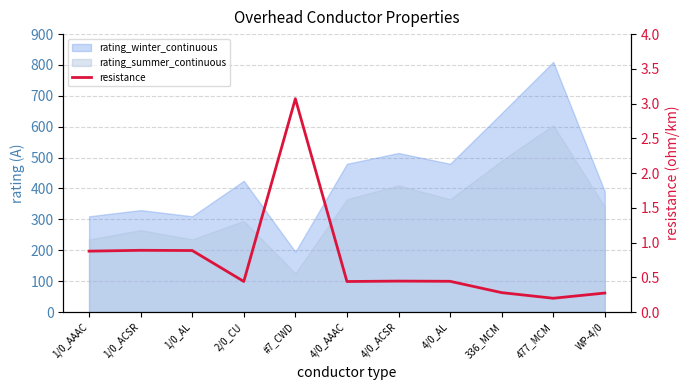

What is the minimum value shown in the chart?

0.2